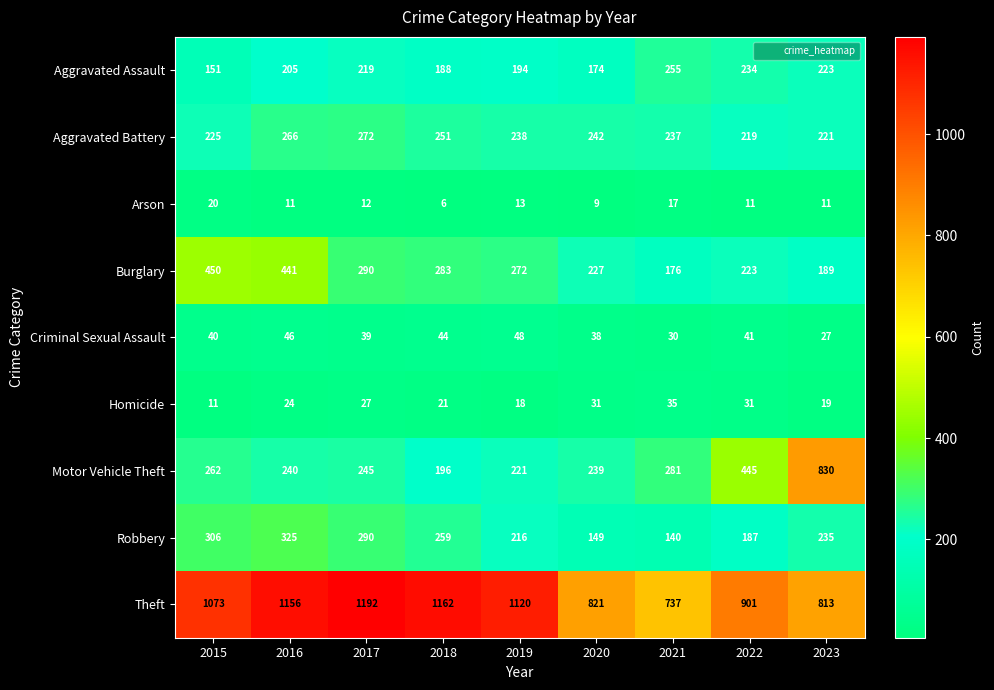

How many distinct data groups are displayed?

9